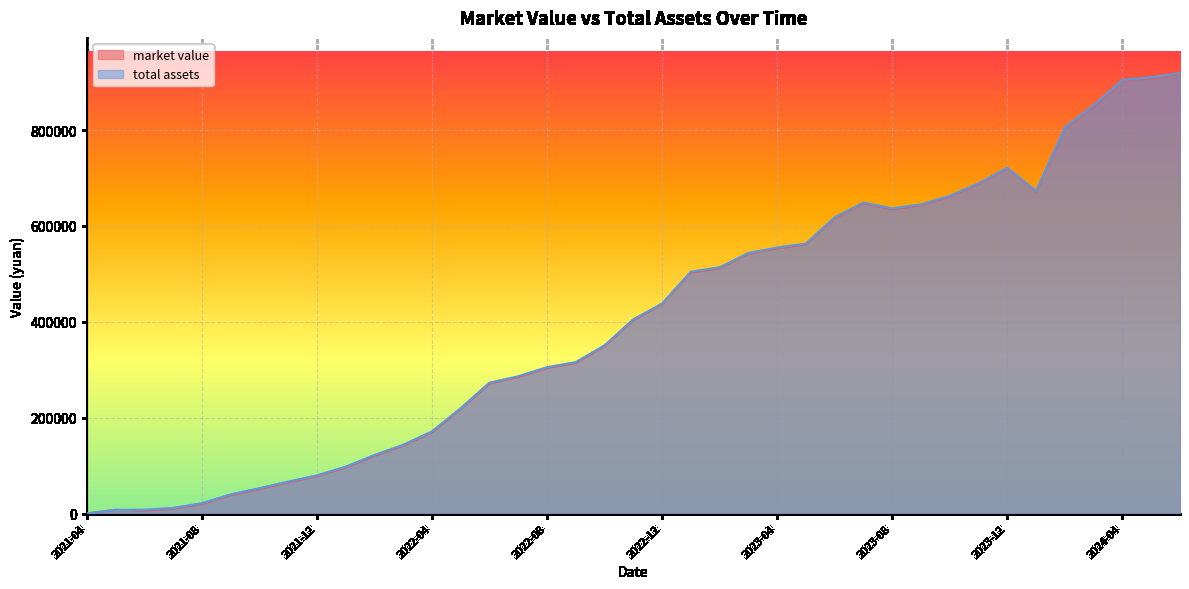

Where does the market value series first go above 403553?

2022-11